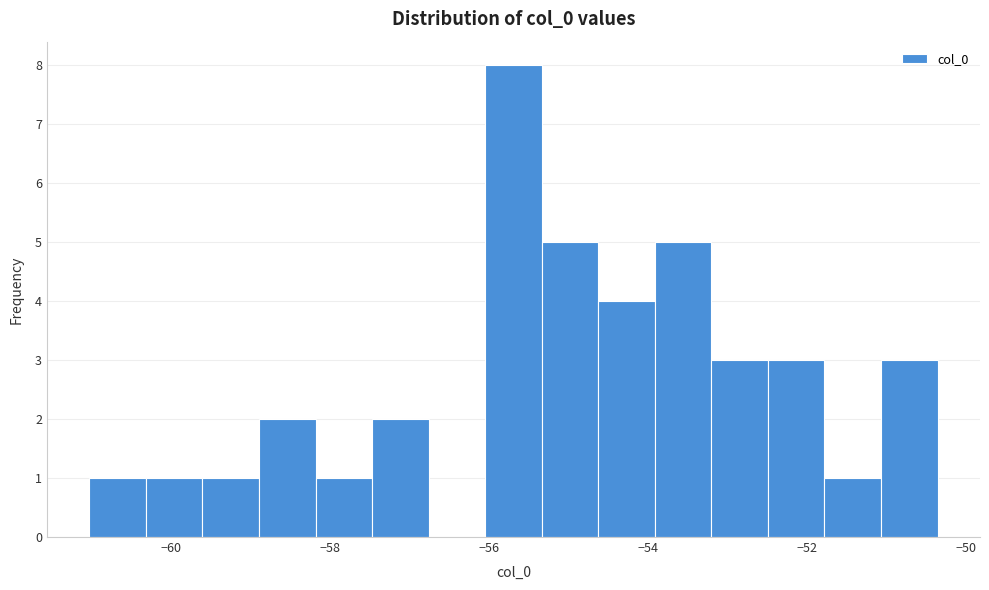

Around what value on the x-axis is the tallest bar? Give the approximate position of its centre, as read against the axis.

-55.6